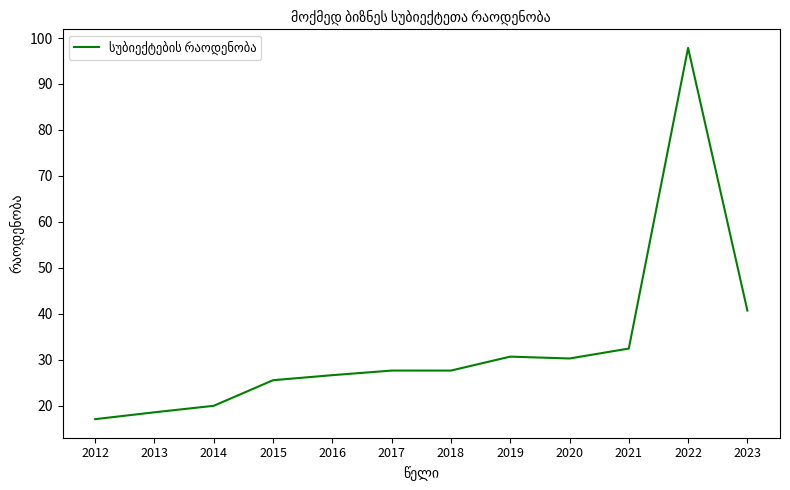

Where is the data nearest to the value 57?

2023